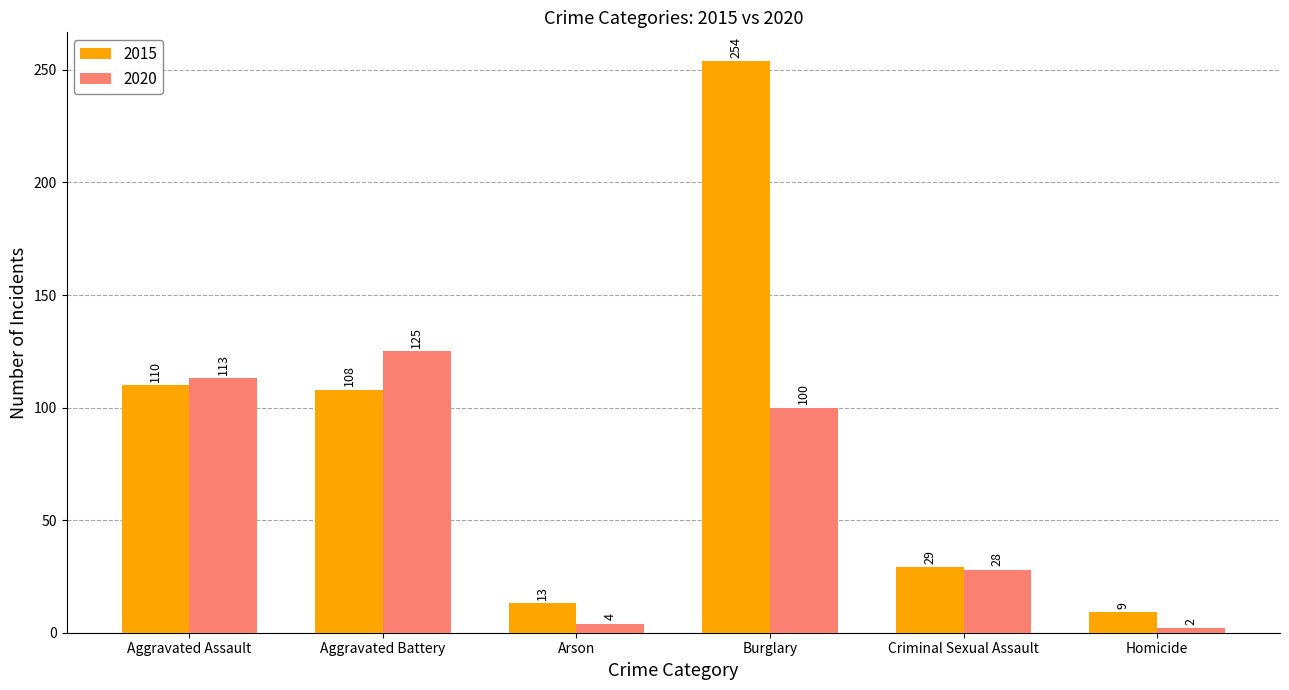

At which label does 2020 first exceed 100?

Aggravated Assault